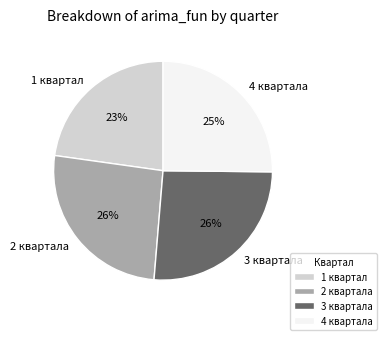

Do 1 квартал and 2 квартала together represent more than half of the pie?

No